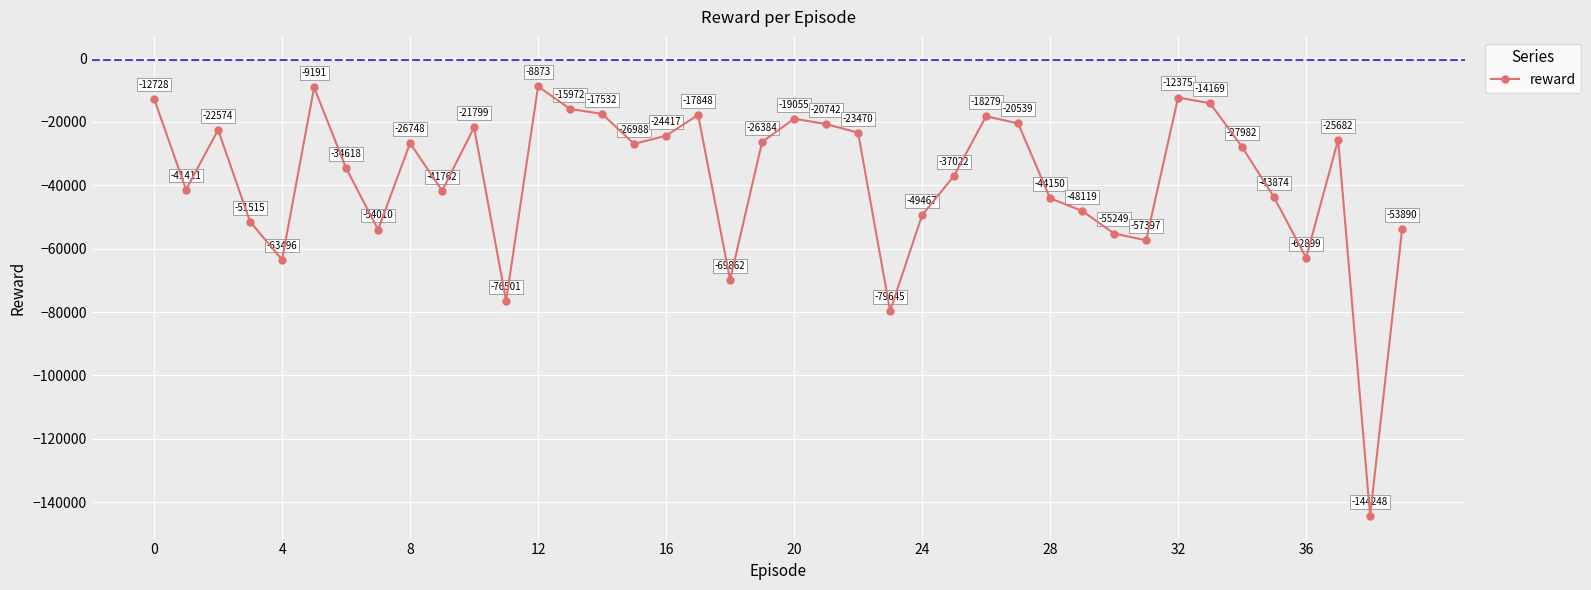

How many values are below -26987?

21